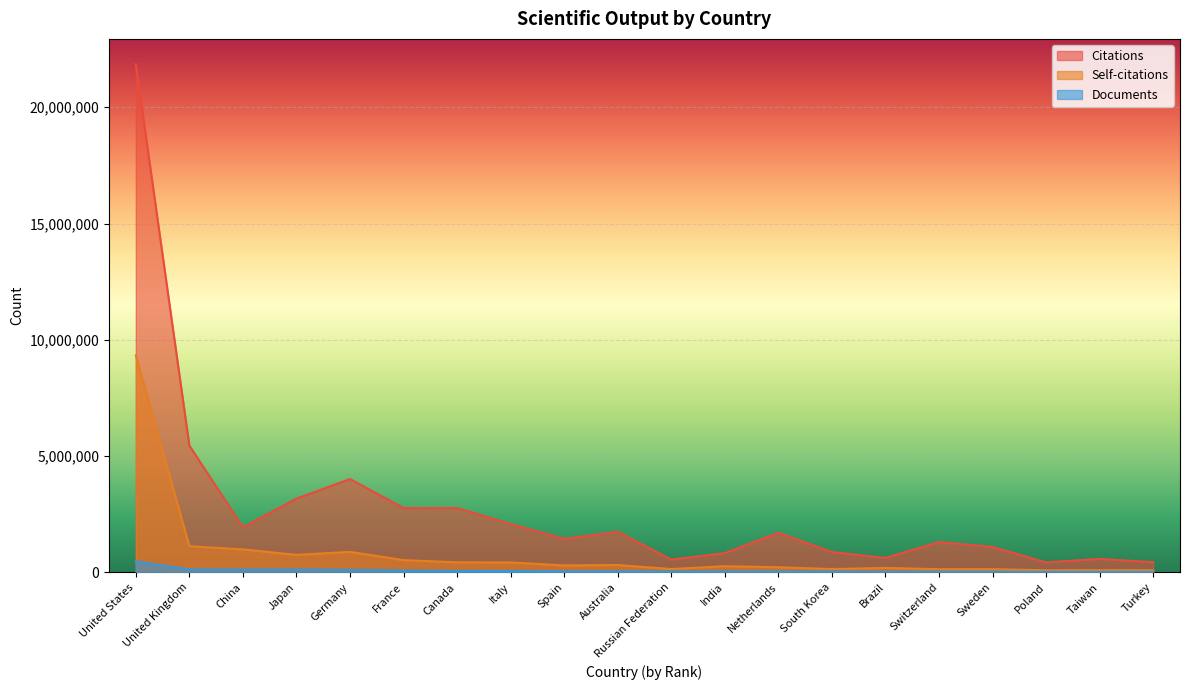

Where is the first local minimum for Citations?

China